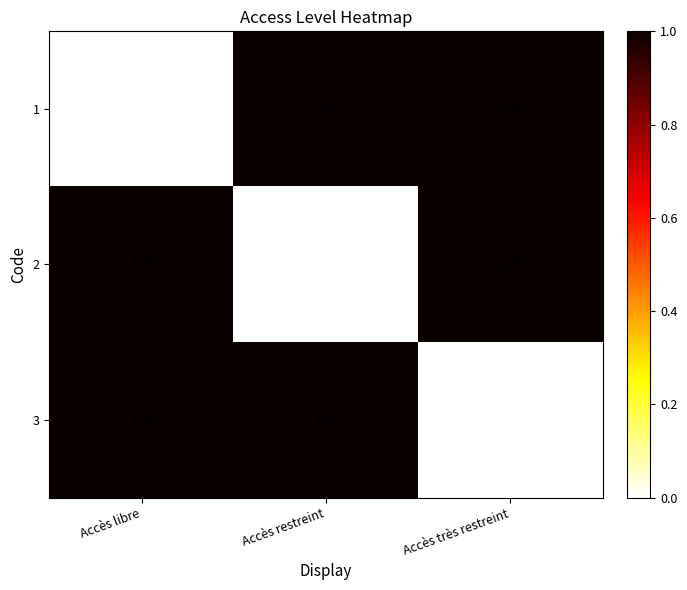

At which label is 1 closest to 0?

Accès libre